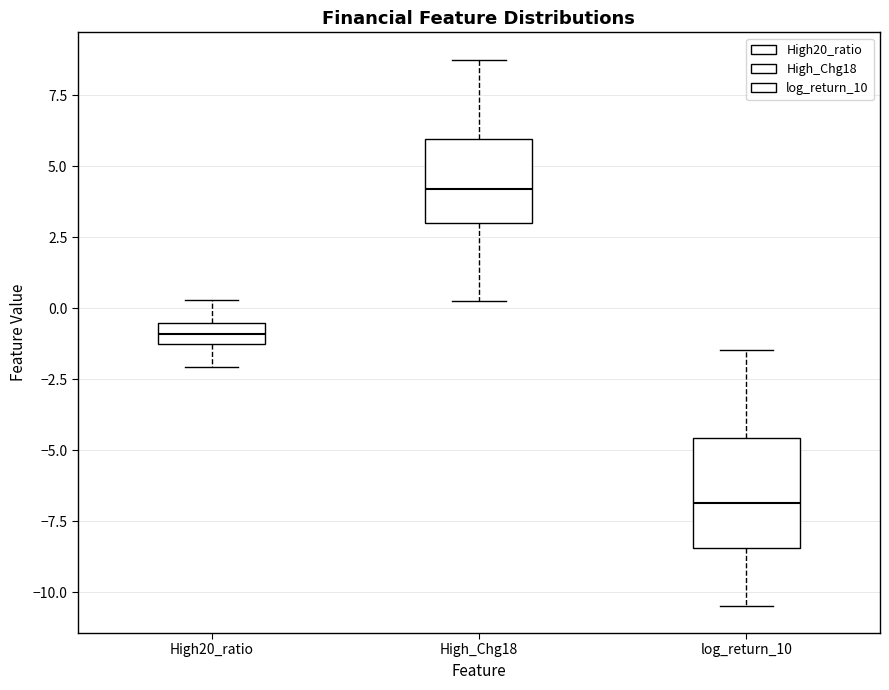

Which box has the highest median line?

High_Chg18